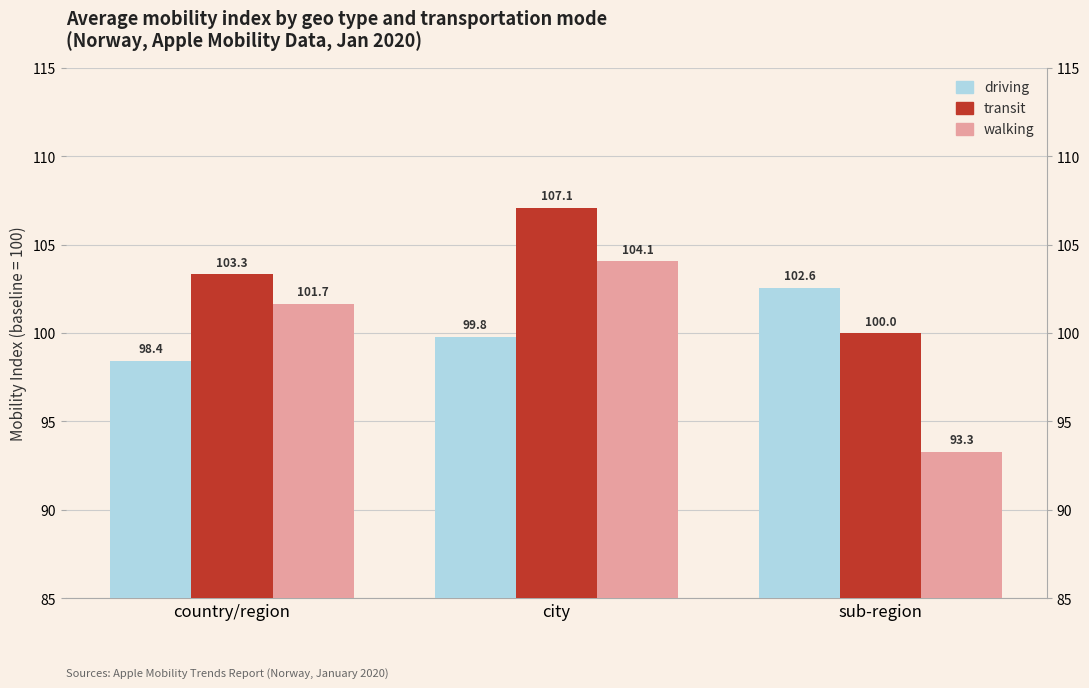

Does the chart contain any negative values?

No